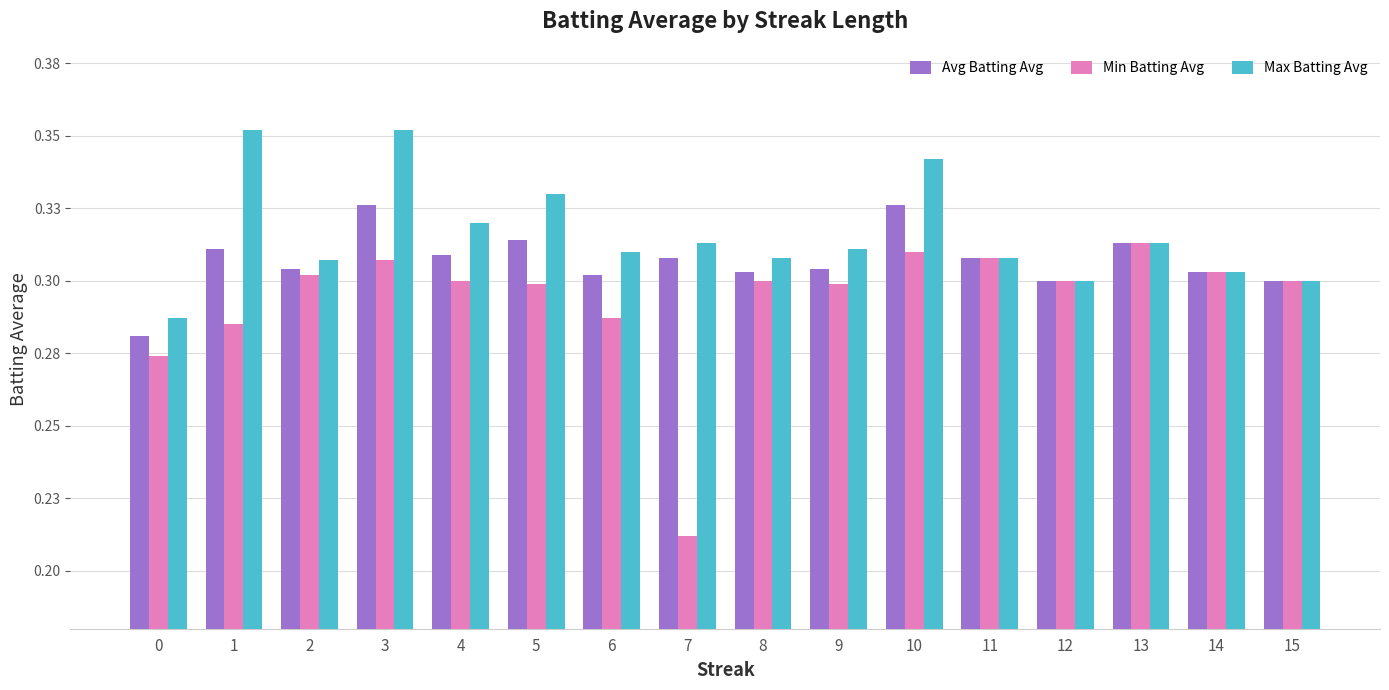

What is the total value across all series at 11?

0.9